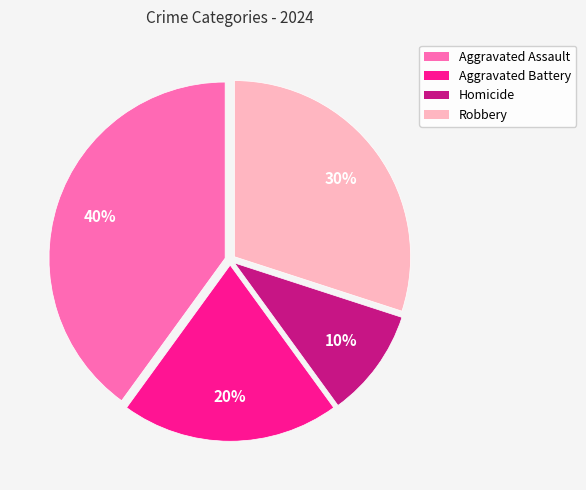

Rank the categories by value from highest to lowest.

Aggravated Assault, Robbery, Aggravated Battery, Homicide